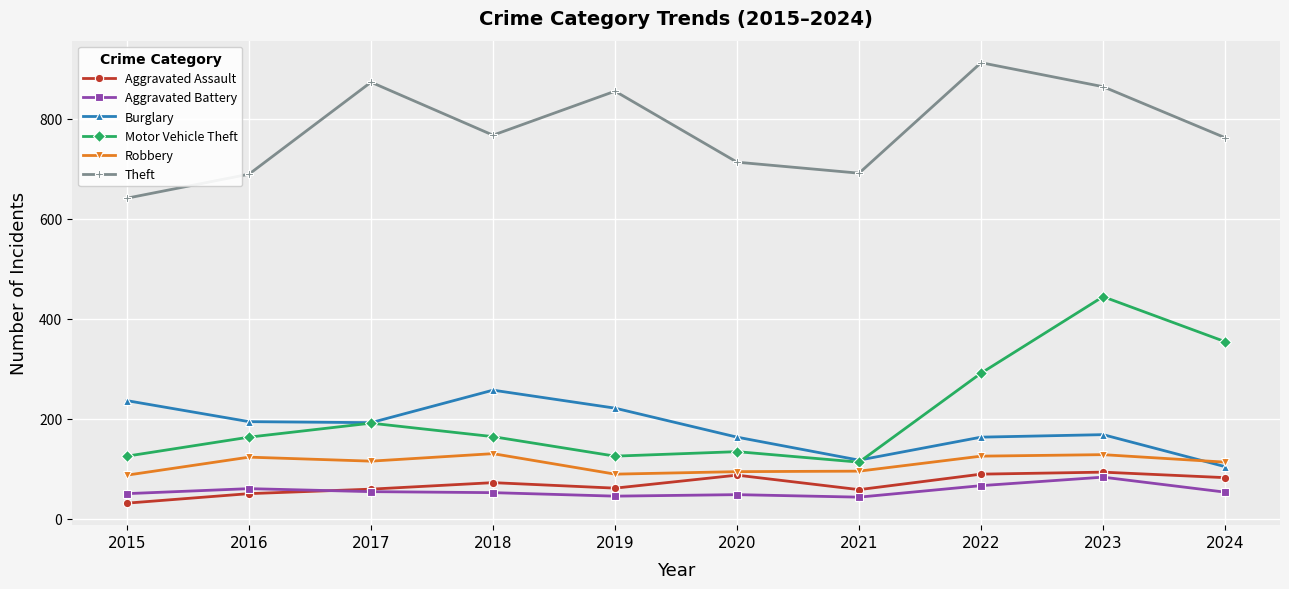

Where is the first local minimum for Theft?

2018